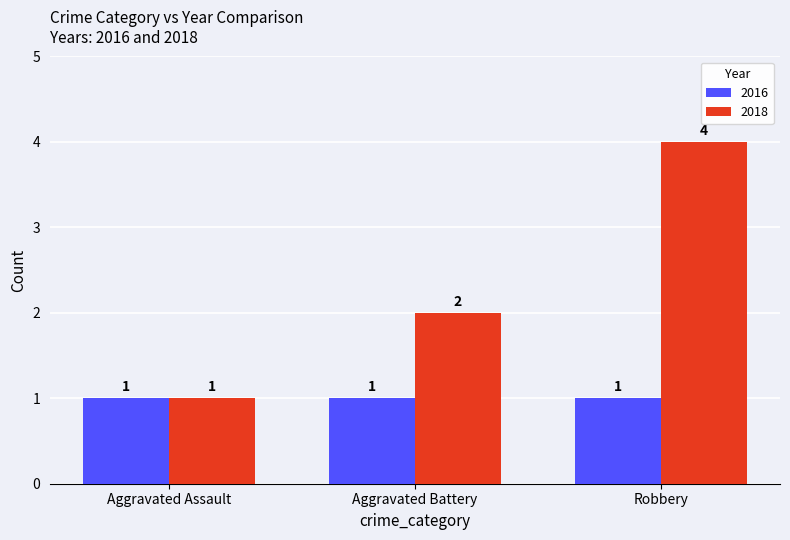

What is the greatest value displayed?

4